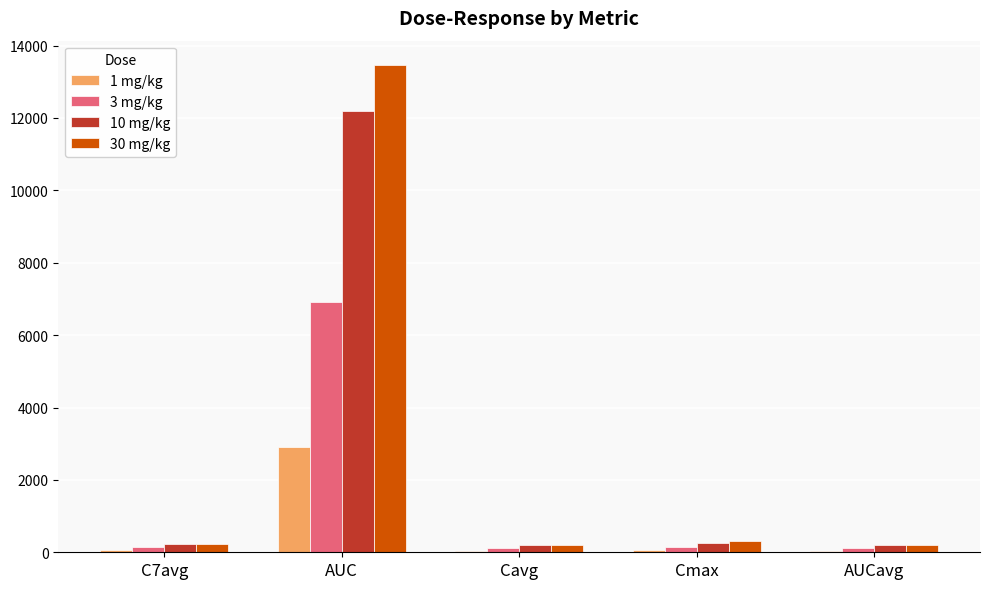

What is the approximate value of 1 mg/kg at AUCavg?

45.4